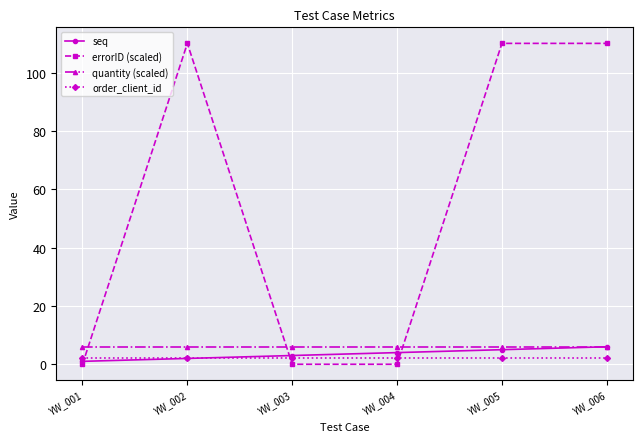

Is the value of quantity (scaled) at YW_001 greater than the value of order_client_id at YW_001?

Yes